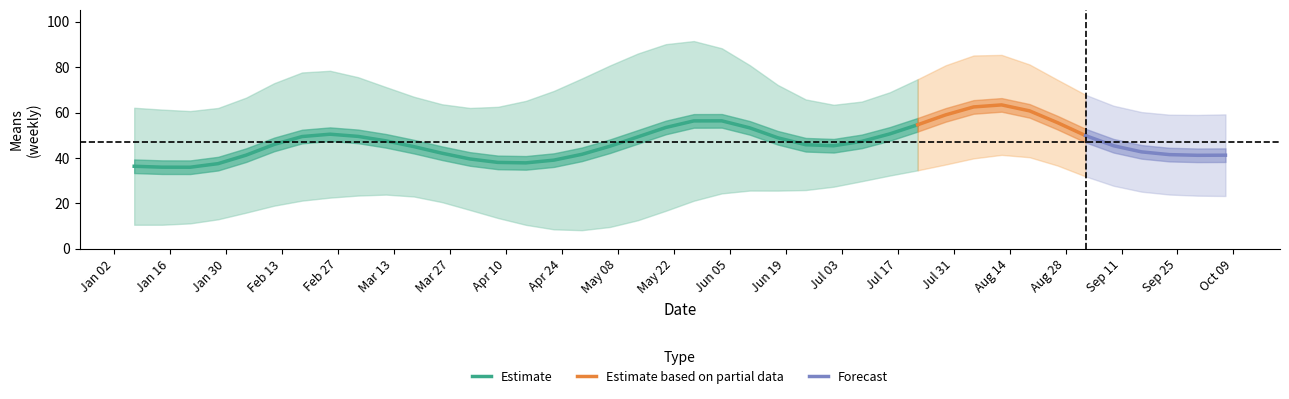

What is the label of the 25th point from the left?

2018-06-24